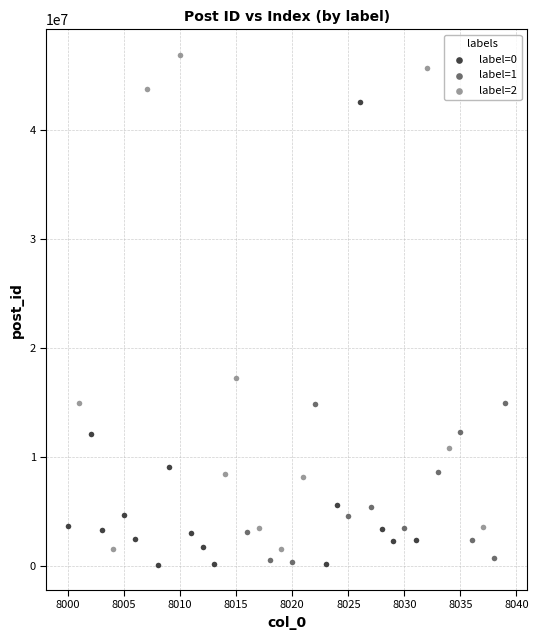

Which series contains the highest Y value?

label=2